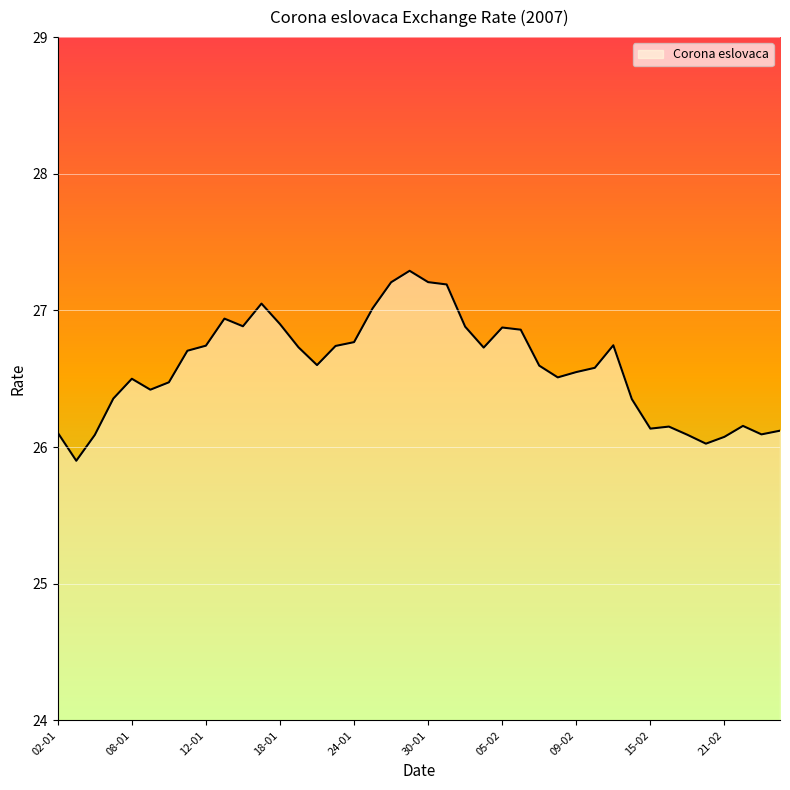

What is the greatest value displayed?

27.3